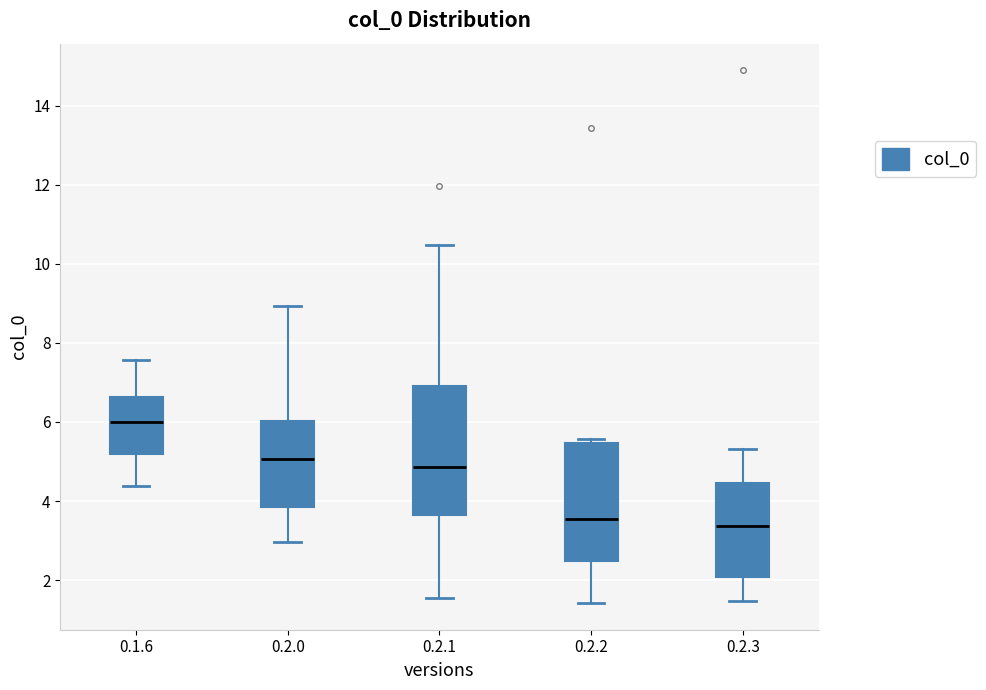

Reading left to right, transcribe this box plot: for each box, give where its median line is, the range the box spans, and where its two whiskers end, as read against the y-axis. The values are not printed on the chart, so give them approximately, as read against the axis.

0.1.6: median 6.0, box 5.2 to 6.6, whiskers 4.4 to 7.6
0.2.0: median 5.0, box 3.8 to 6.0, whiskers 3.0 to 9.0
0.2.1: median 4.8, box 3.6 to 7.0, whiskers 1.6 to 10.4
0.2.2: median 3.6, box 2.4 to 5.4, whiskers 1.4 to 5.6
0.2.3: median 3.4, box 2.0 to 4.4, whiskers 1.4 to 5.4